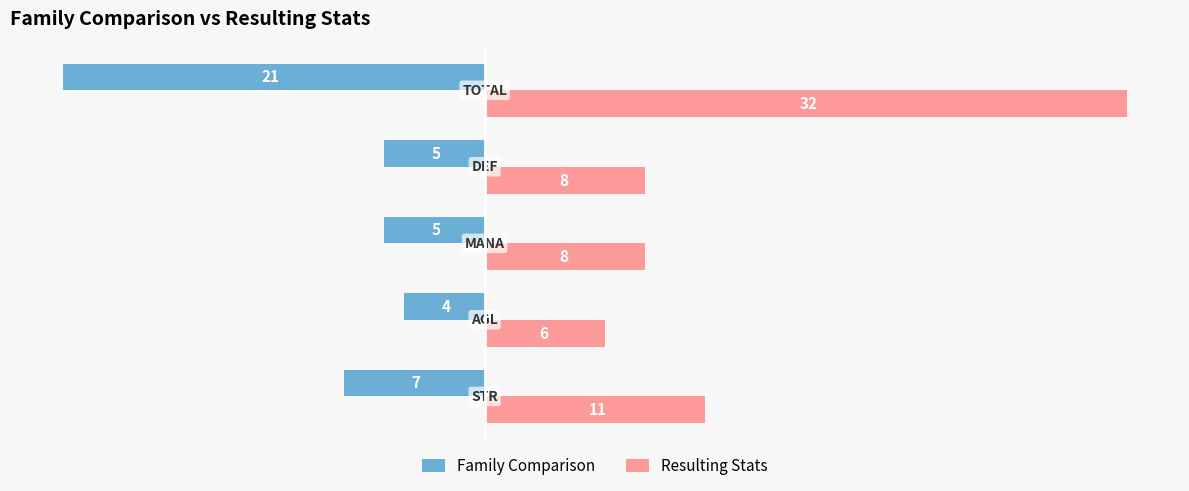

What is the highest value of the Family Comparison series?

-4